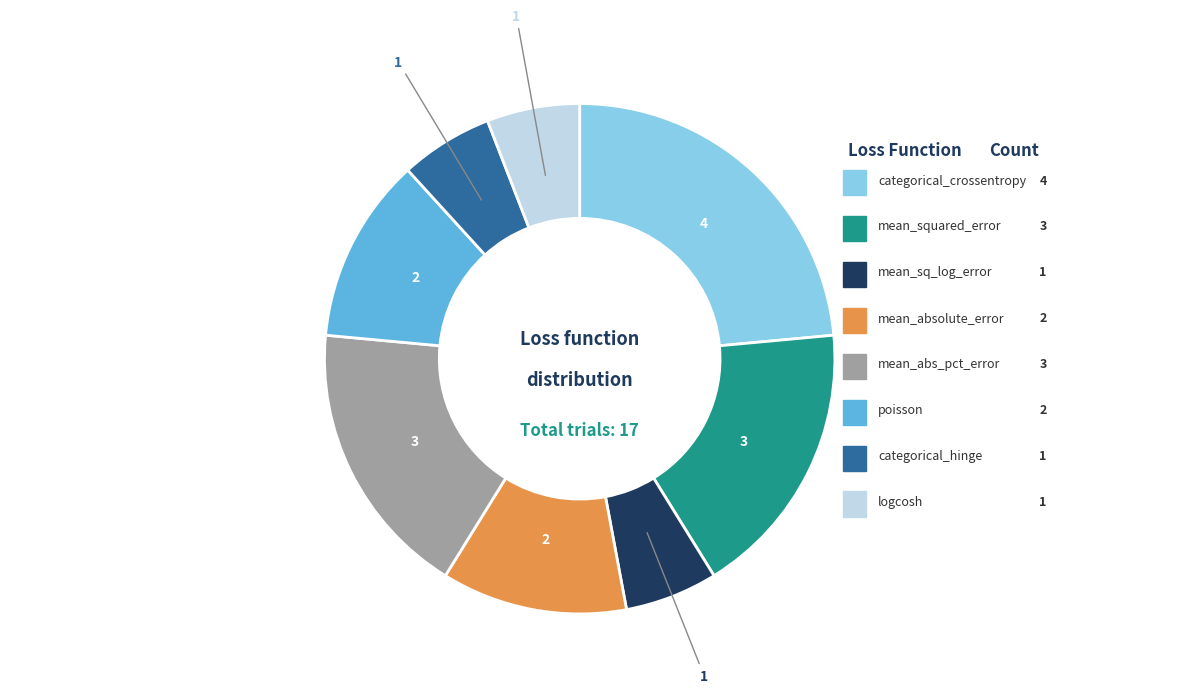

How many segments does this pie chart have?

8